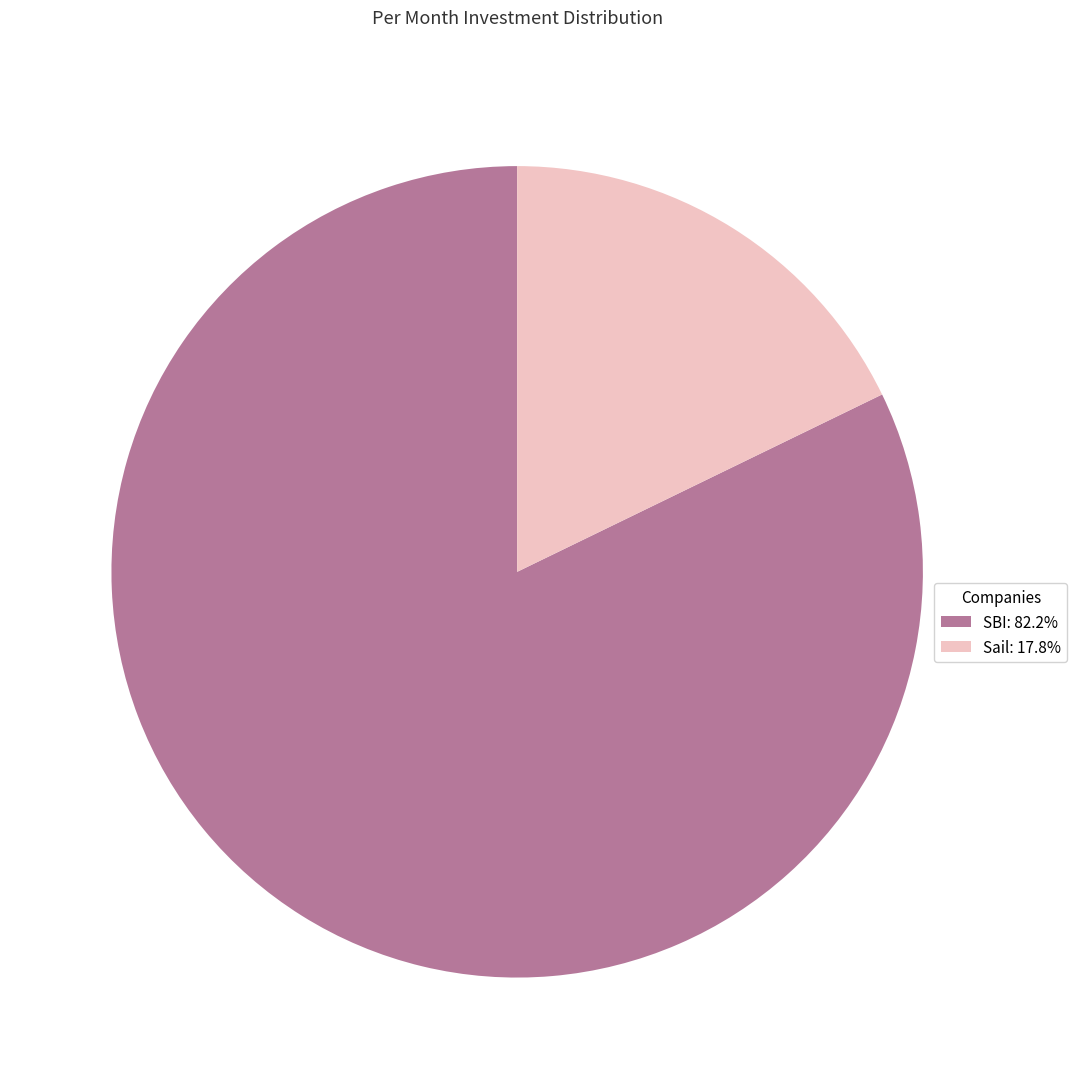

Is the sum of Sail and SBI greater than half?

Yes